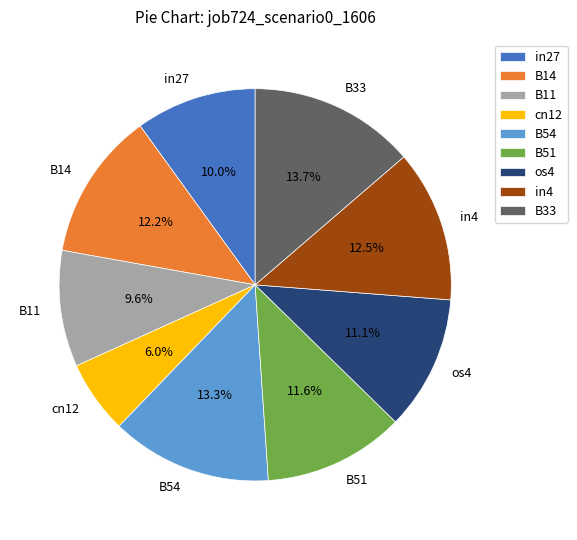

Is the sum of B11 and B54 greater than half?

No